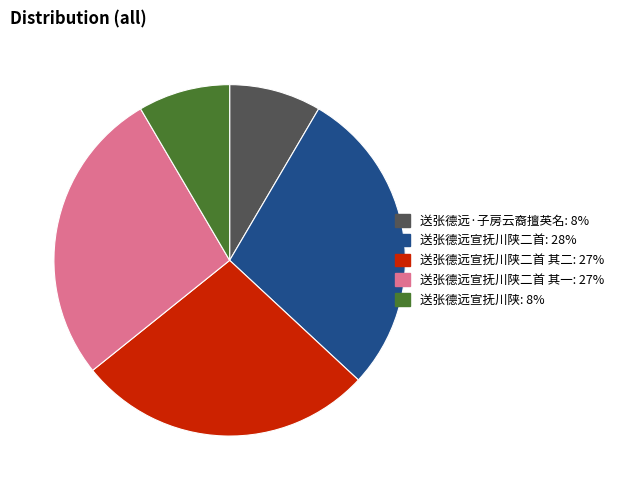

Is there a majority slice in this chart?

No